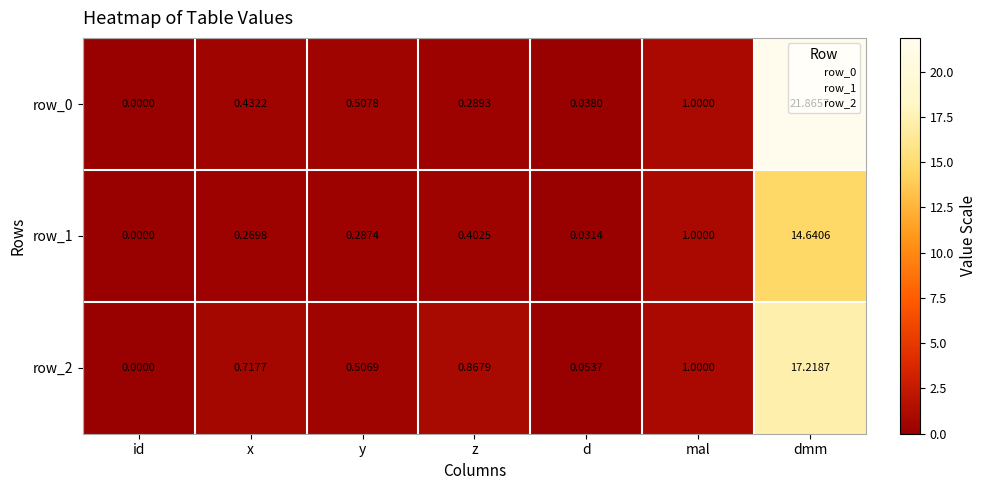

Rank the categories by row_0 value from highest to lowest.

dmm, mal, y, x, z, d, id